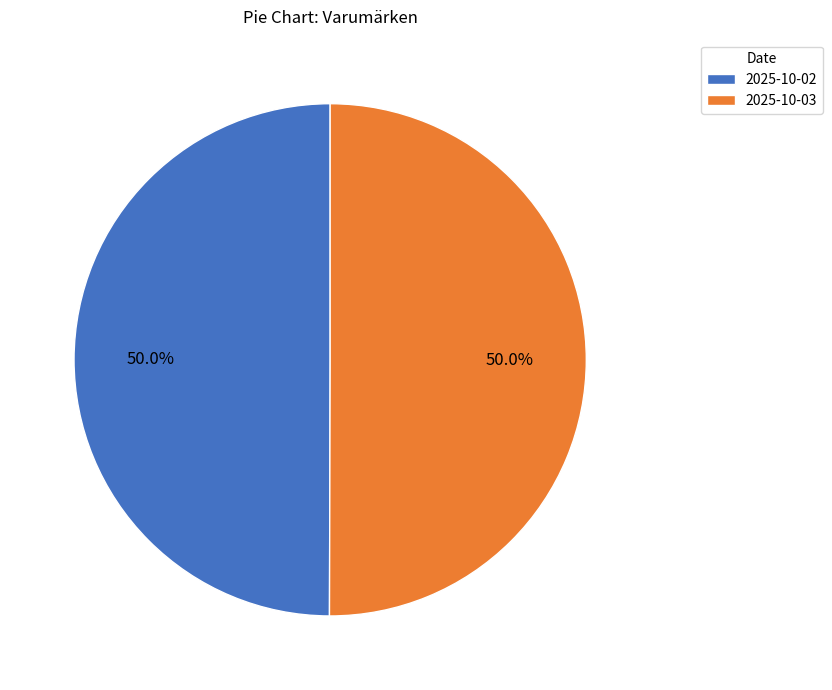

What is the total percentage of 2025-10-03 and 2025-10-02?

100.0%